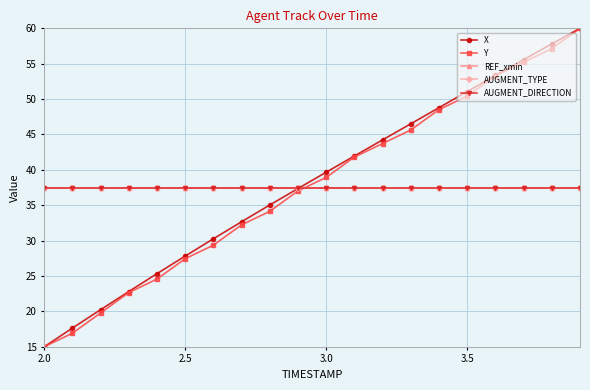

List the series in order of their peak value, lowest first.

REF_xmin, AUGMENT_TYPE, AUGMENT_DIRECTION, X, Y